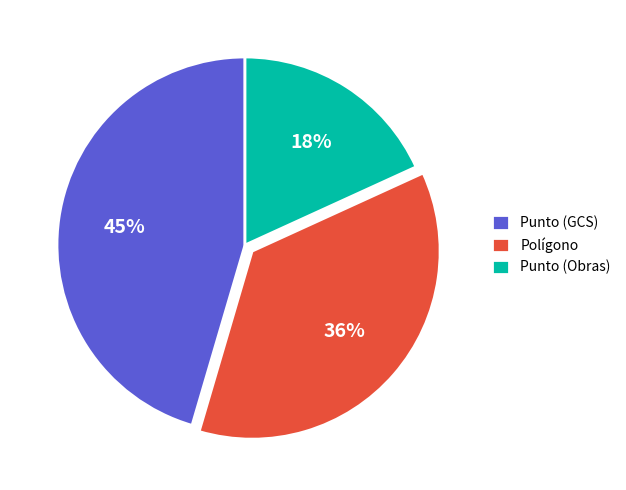

How many segments does this pie chart have?

3